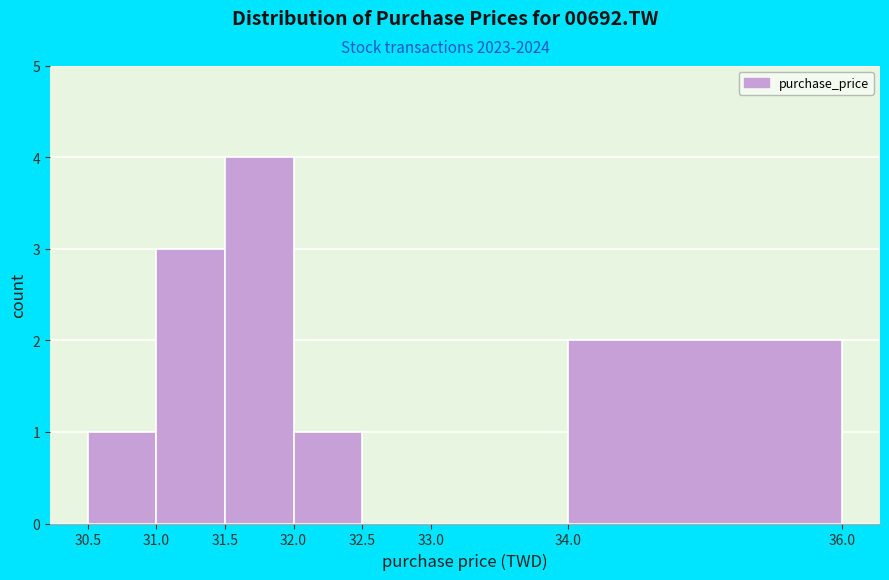

Reading left to right, transcribe this chart: for each bar, give the range it covers on the x-axis and its height. The values are not printed on the chart, so give them approximately, as read against the axis.

30.5 to 31.0: 1
31.0 to 31.5: 3
31.5 to 32.0: 4
32.0 to 32.5: 1
32.5 to 33.0: 0
33.0 to 34.0: 0
34.0 to 36.0: 2